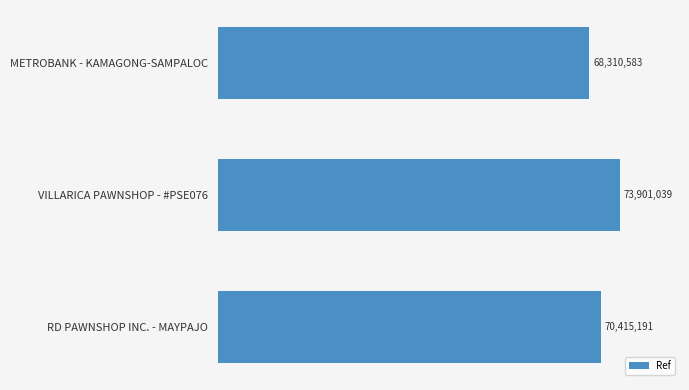

What is the maximum value shown in the chart?

73901039